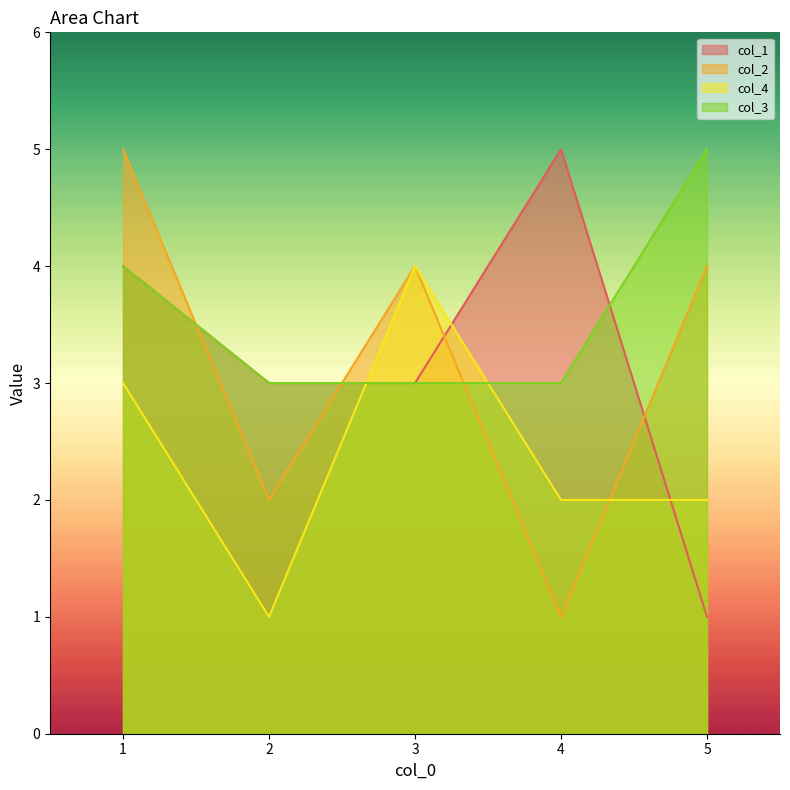

At which label does col_4 reach its minimum?

2